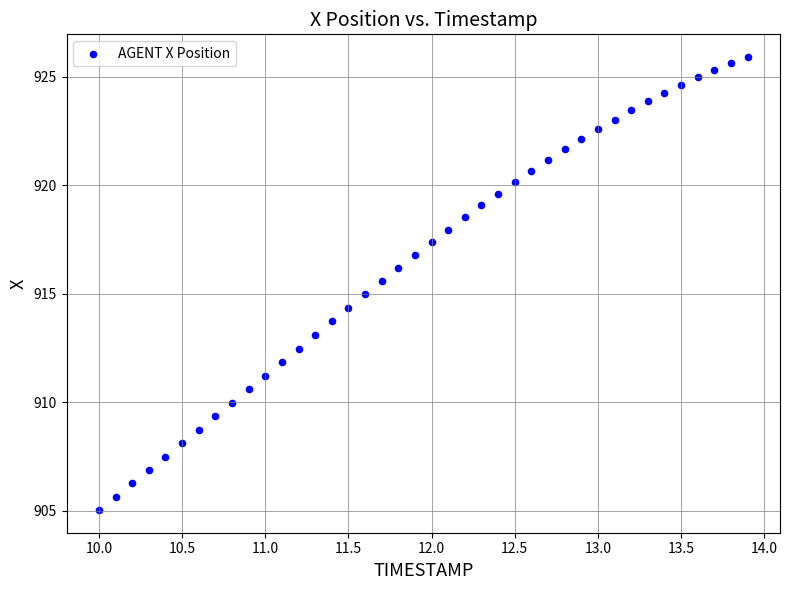

What is the range of Y values (max minus min)?

20.9